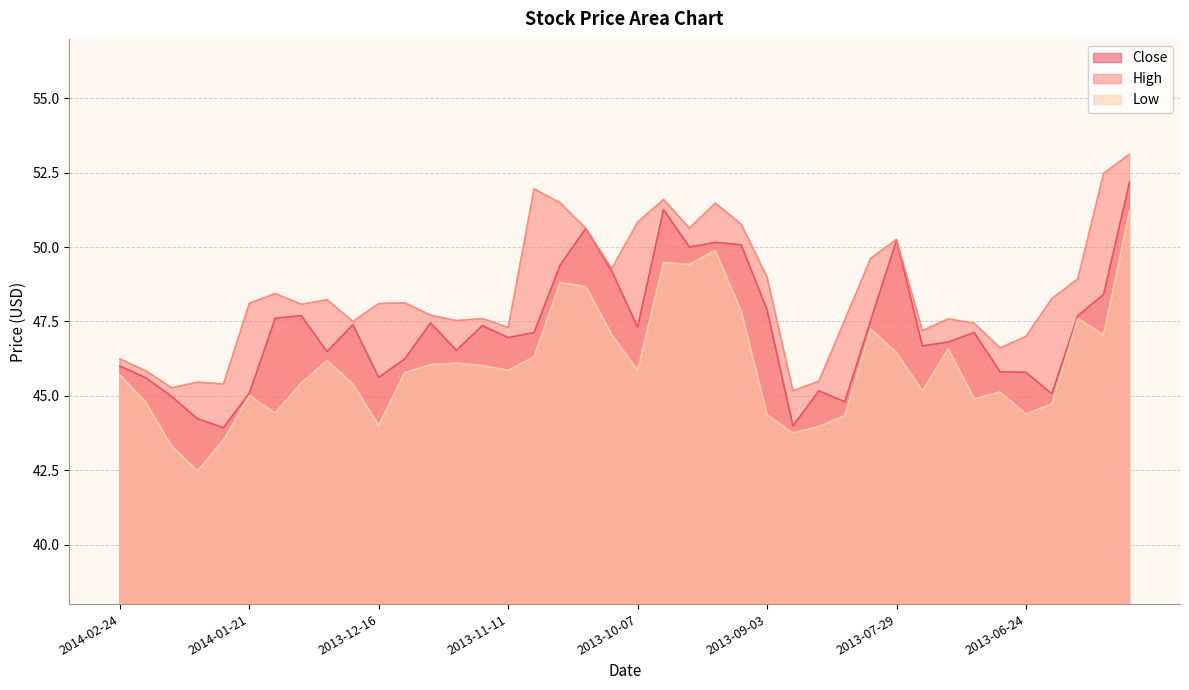

Does the chart have visible grid lines?

Yes